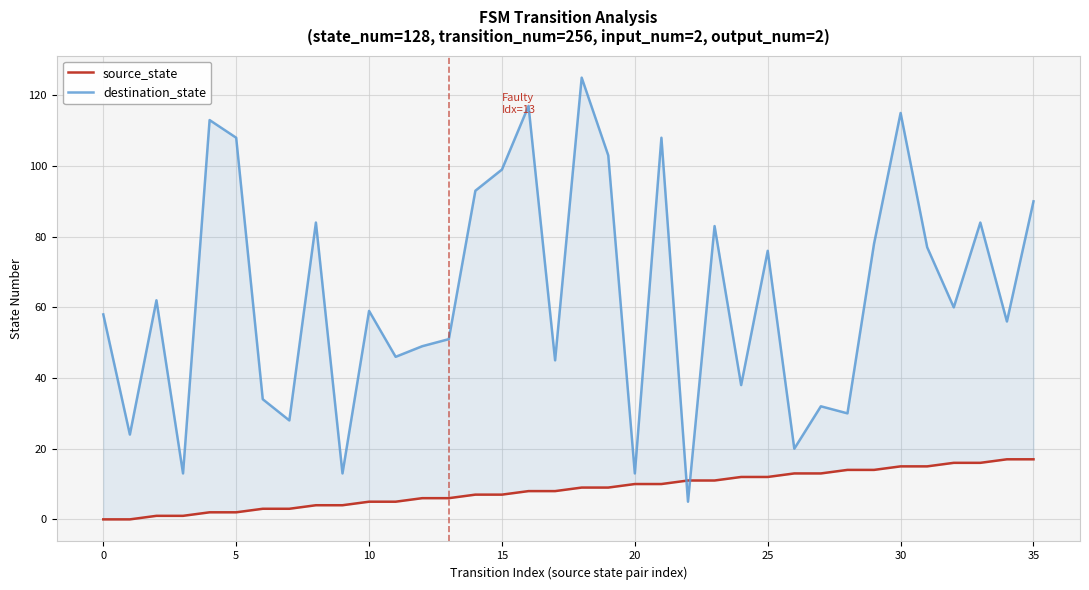

What is the label of the 4th point from the right?

32